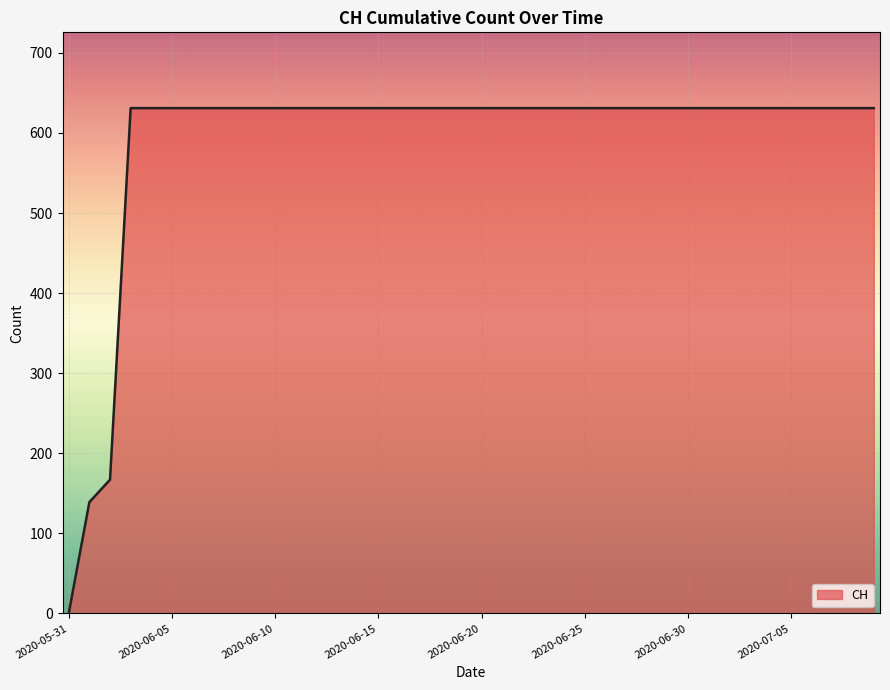

What is the difference between the maximum and minimum values?

631